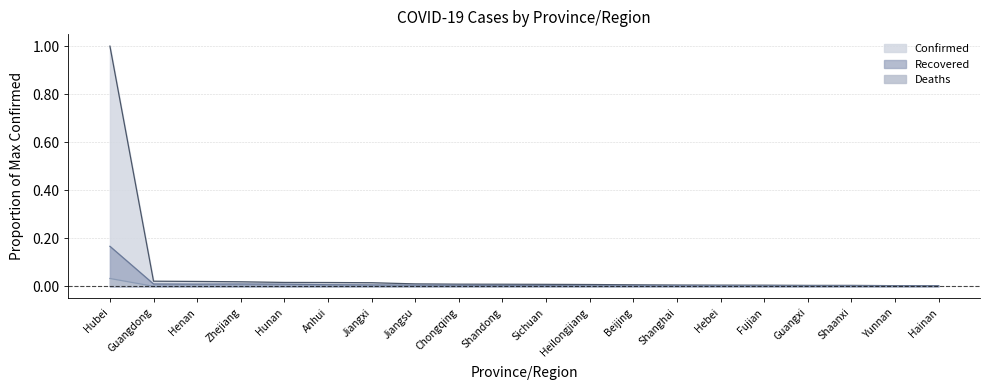

What position from the left is Shaanxi?

18